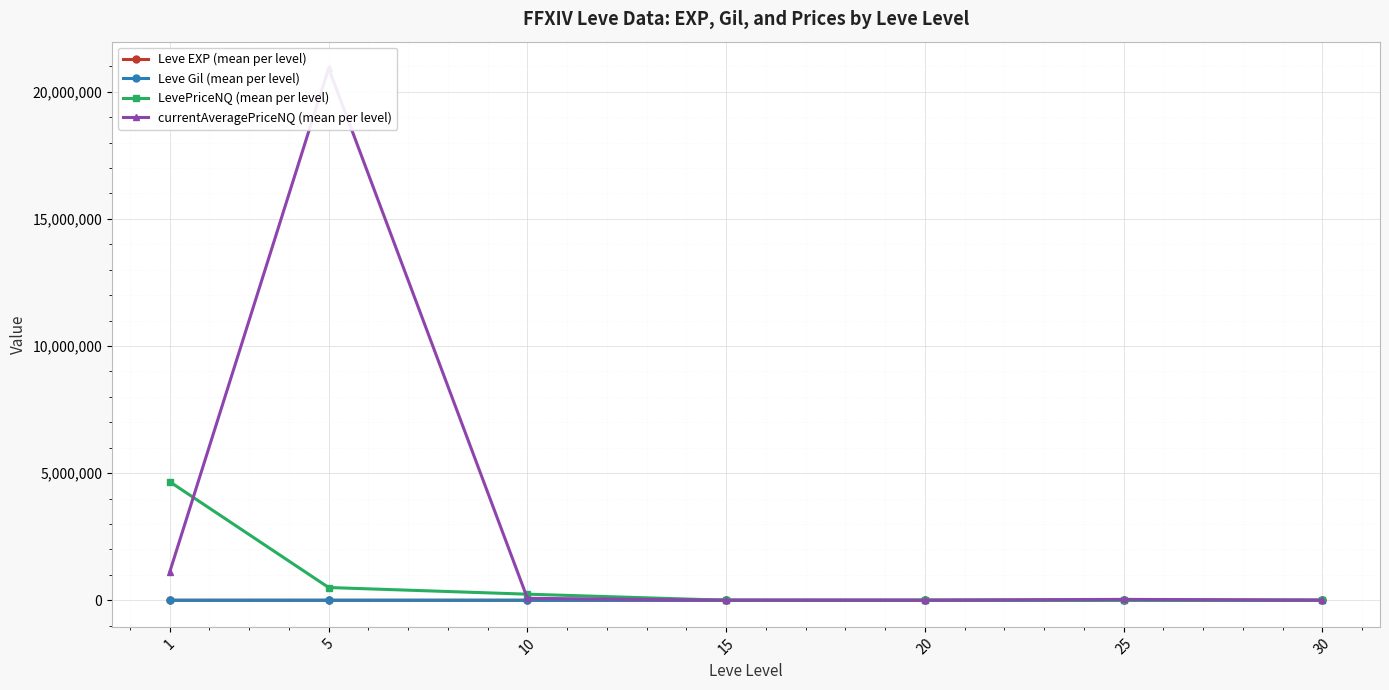

Reading left to right, transcribe all the data shown in this chart.

Leve EXP (mean per level): 1=468.5	5=2.3	10=5.3	15=14.2	20=16.3	25=31.8	30=45.5
Leve Gil (mean per level): 1=163.5	5=528.3	10=576.7	15=323.3	20=628.3	25=391.7	30=322.5
LevePriceNQ (mean per level): 1=4662825.4	5=501168.4	10=239131.7	15=667.6	20=1551.3	25=3093.6	30=246.0
currentAveragePriceNQ (mean per level): 1=1103319.9	5=20919695.5	10=76955.0	15=1777.6	20=662.3	25=34460.3	30=3124.7